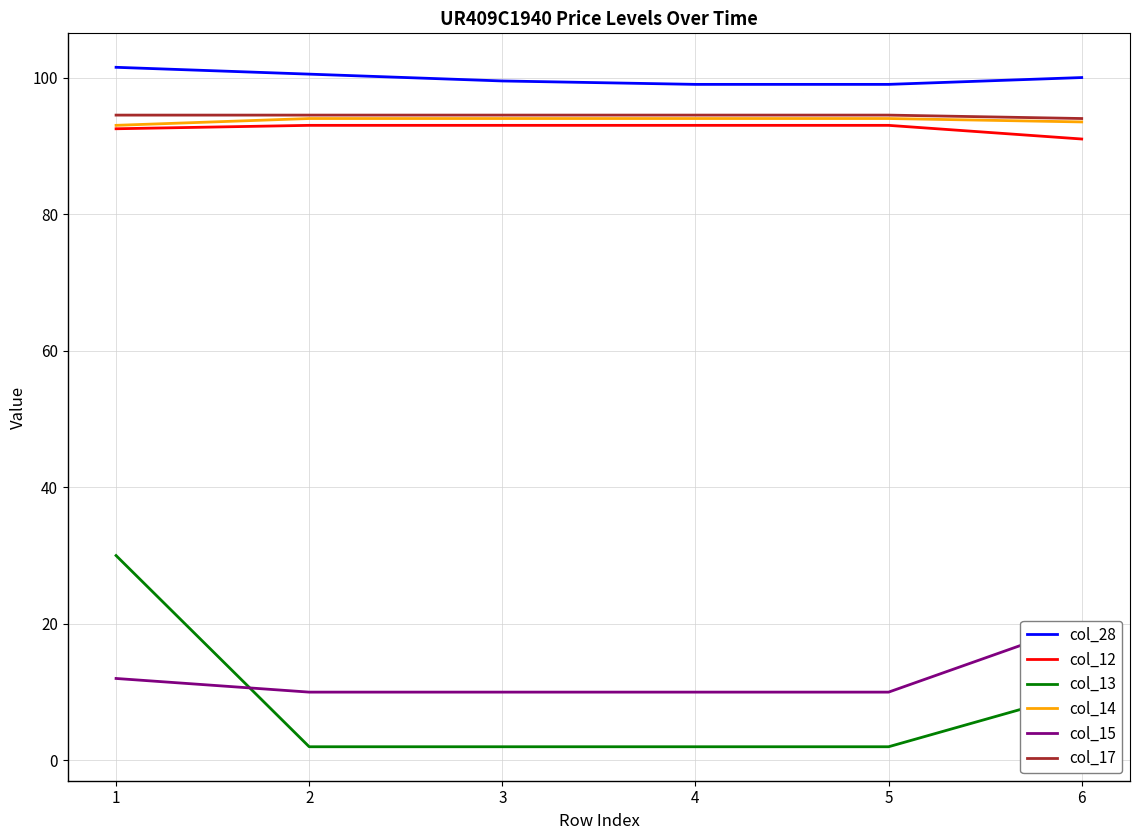

At which category does the chart reach its peak across all series?

1